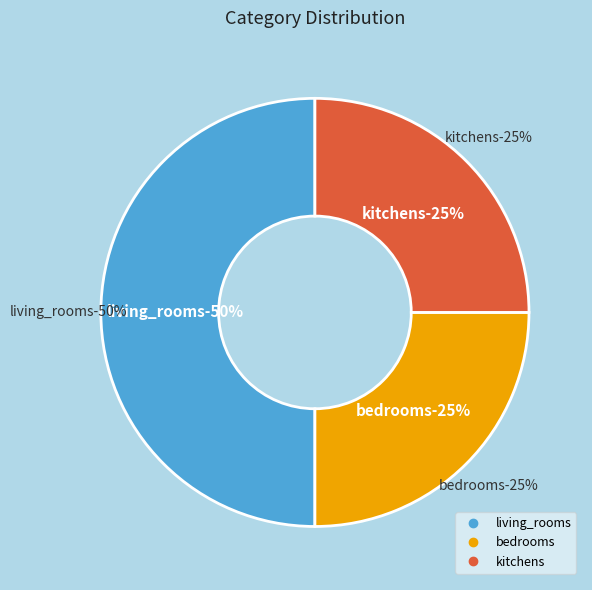

To the nearest percent, what is the average slice percentage?

33%